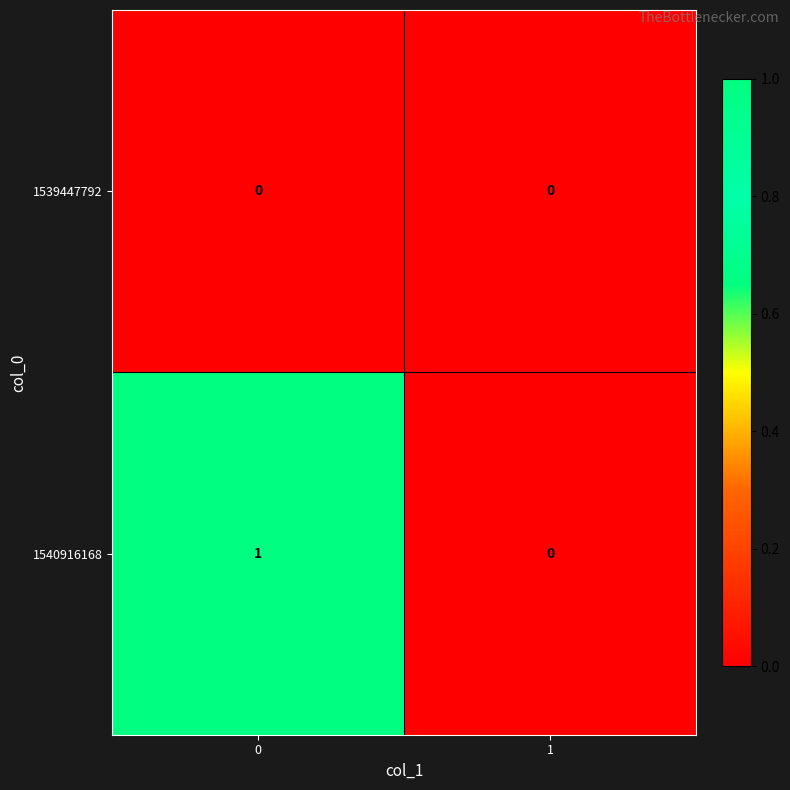

List the series in order of their overall mean, lowest first.

1539447792, 1540916168